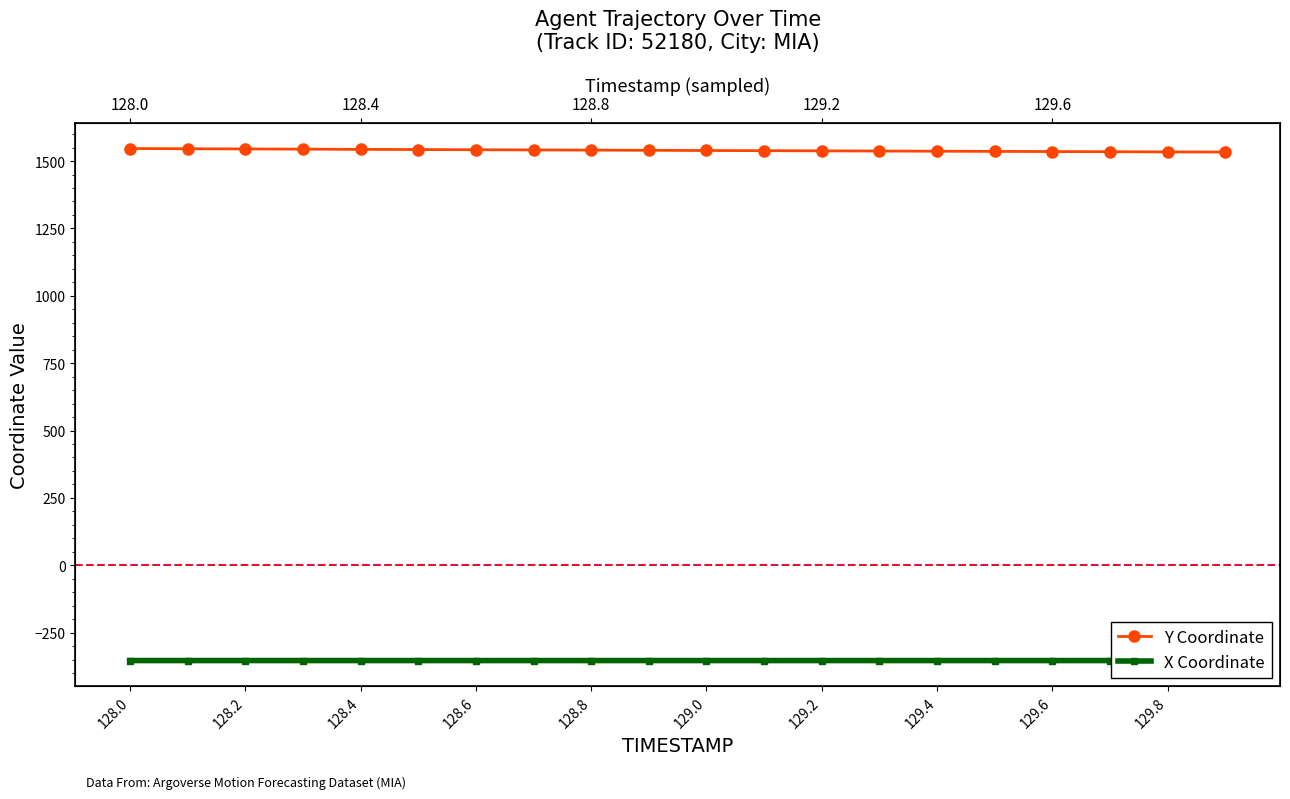

How many lines are shown in the chart?

2